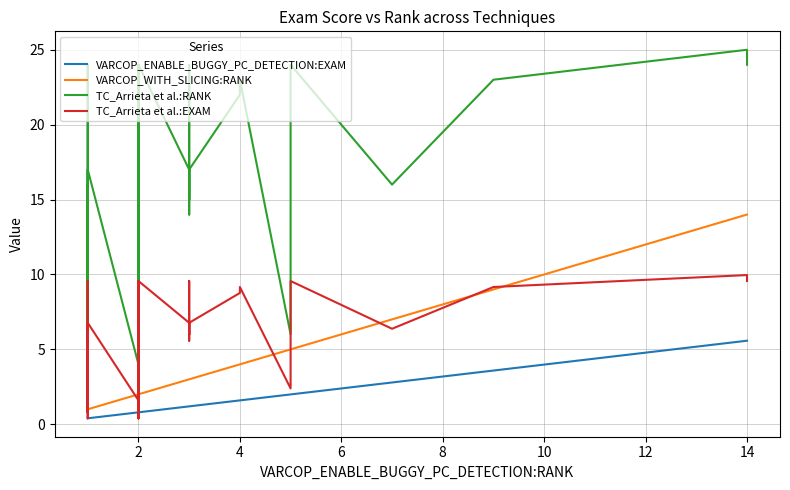

How many data points in VARCOP_WITH_SLICING:RANK are less than 3?

19